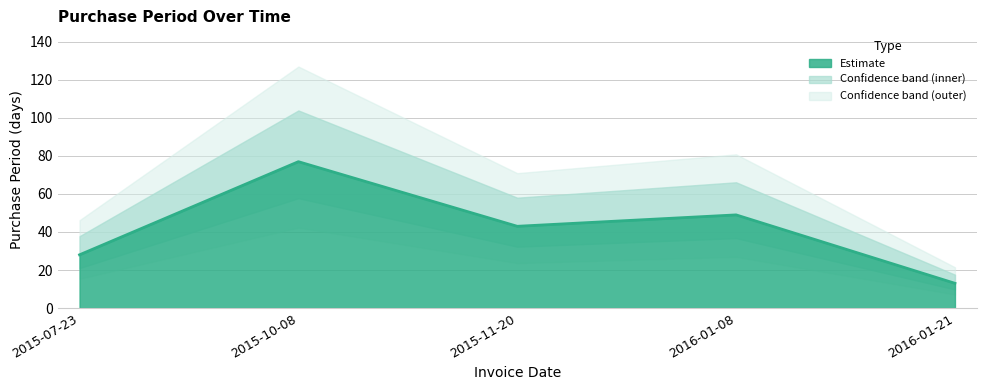

What is the change in value from 2015-10-08 to 2016-01-08?

-28